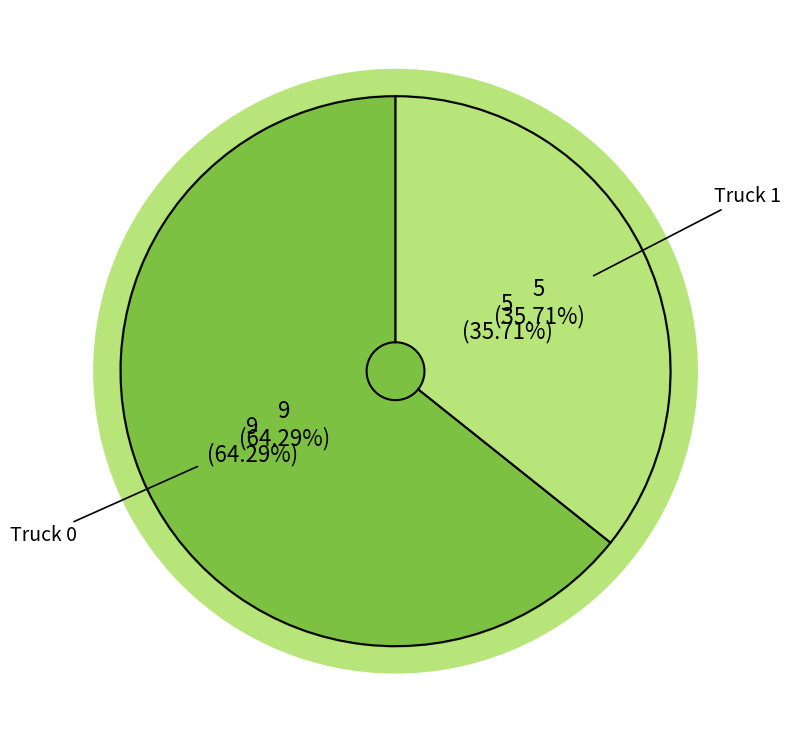

Rank the categories by value from lowest to highest.

Truck 1, Truck 0